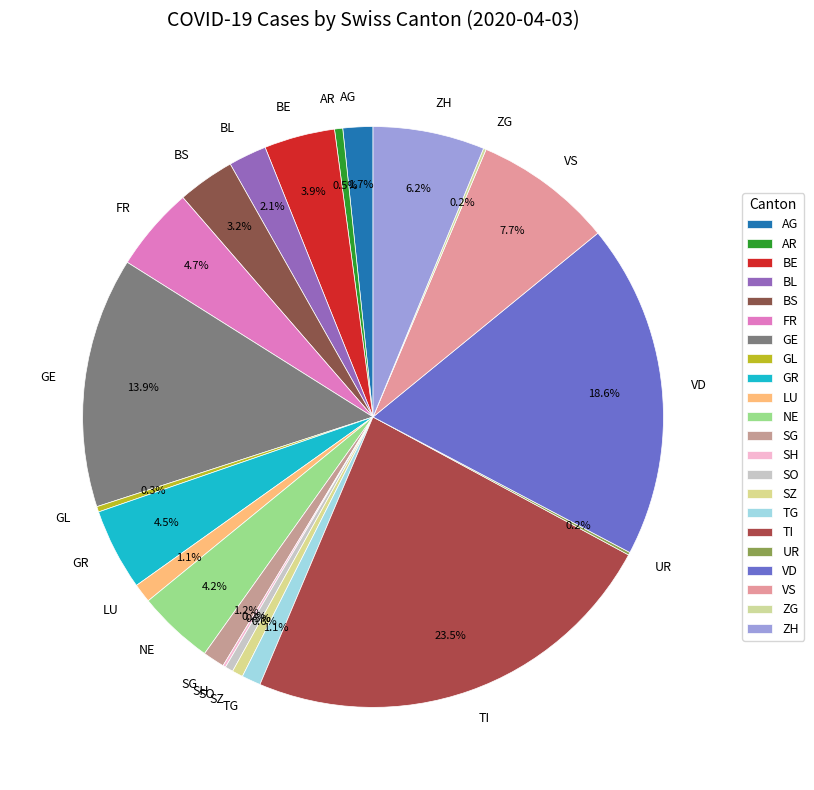

Do TG and ZH together represent more than half of the pie?

No